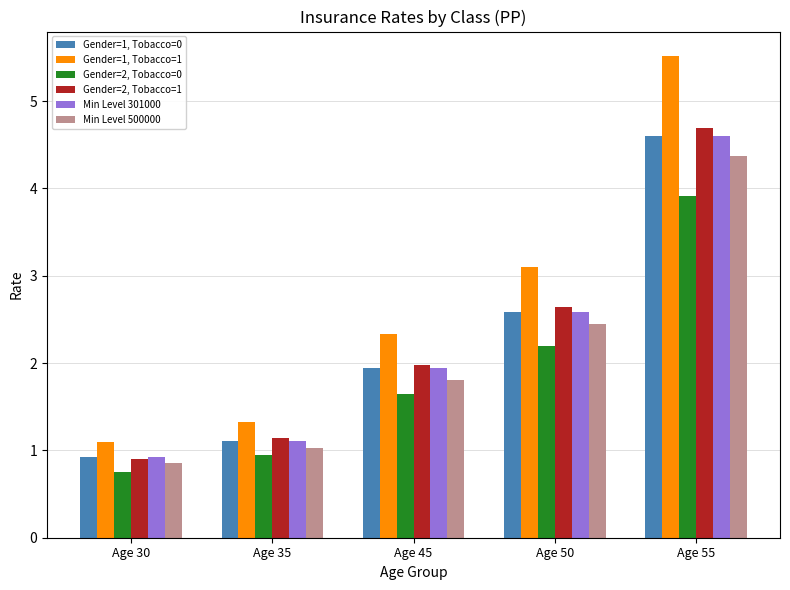

What is the difference between the highest and lowest values at Age 55?

1.6